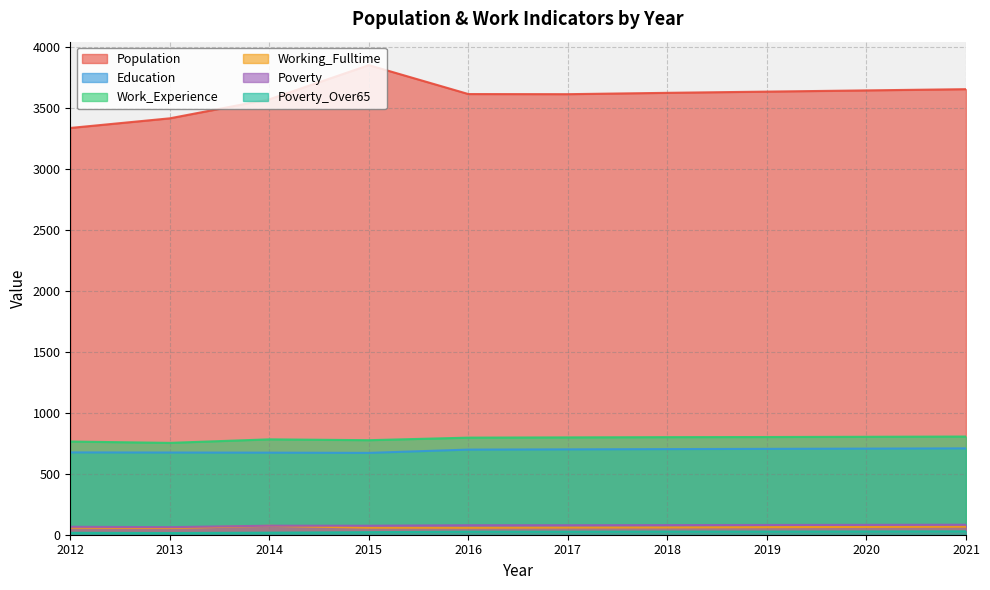

At which label is Working_Fulltime closest to 64?

2020